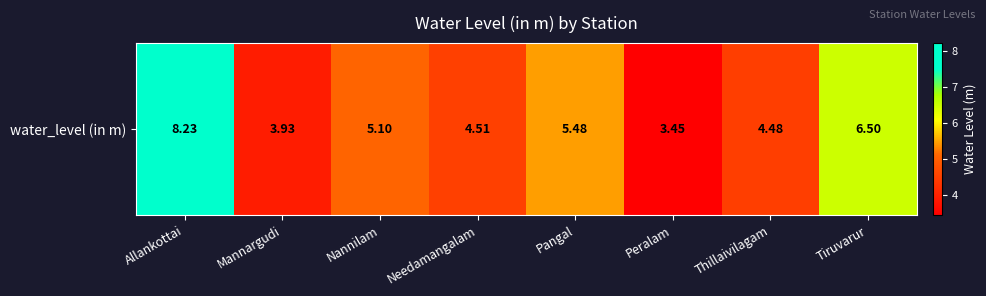

Which label corresponds to the smallest value in the chart?

Peralam